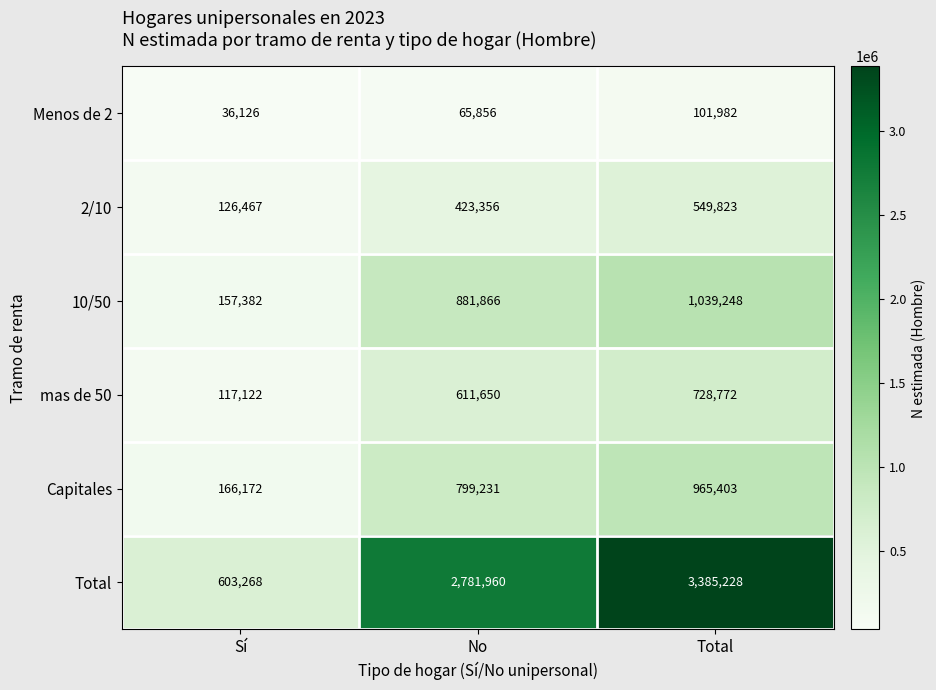

Reading left to right, list all the values displayed in this chart.

Menos de 2: Sí=36126	No=65856	Total=101982
2/10: Sí=126467	No=423356	Total=549823
10/50: Sí=157382	No=881866	Total=1039248
mas de 50: Sí=117122	No=611650	Total=728772
Capitales: Sí=166172	No=799231	Total=965403
Total: Sí=603268	No=2781960	Total=3385228